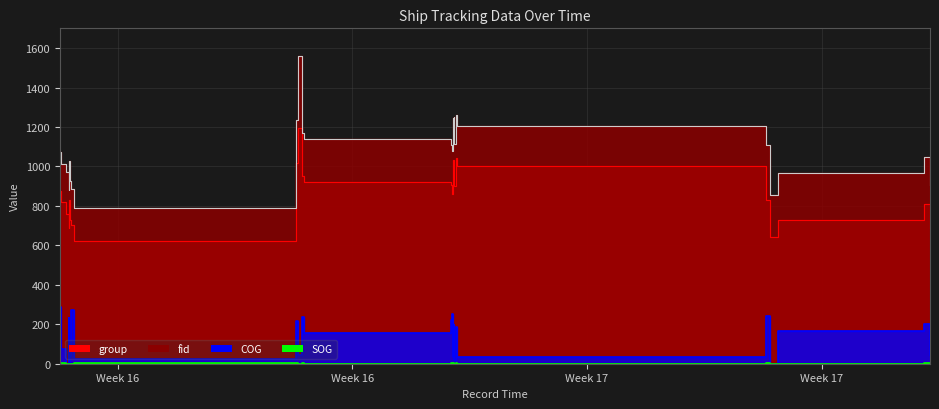

What is the value of the SOG point at the 19th from the left?

0.6